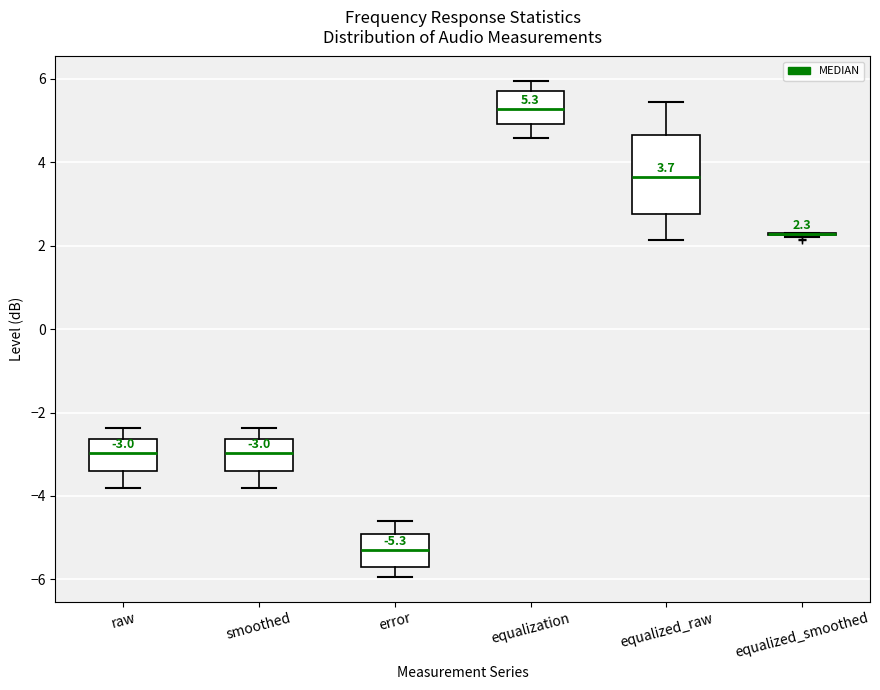

Comparing the boxes themselves (not the whiskers), which one is the tallest?

equalized_raw